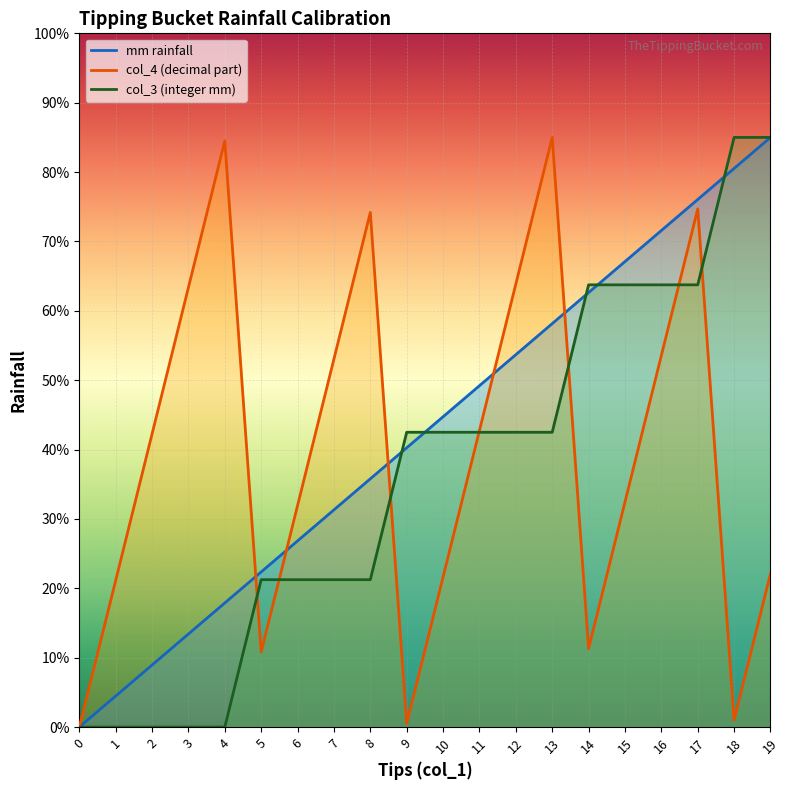

How many distinct data groups are displayed?

3